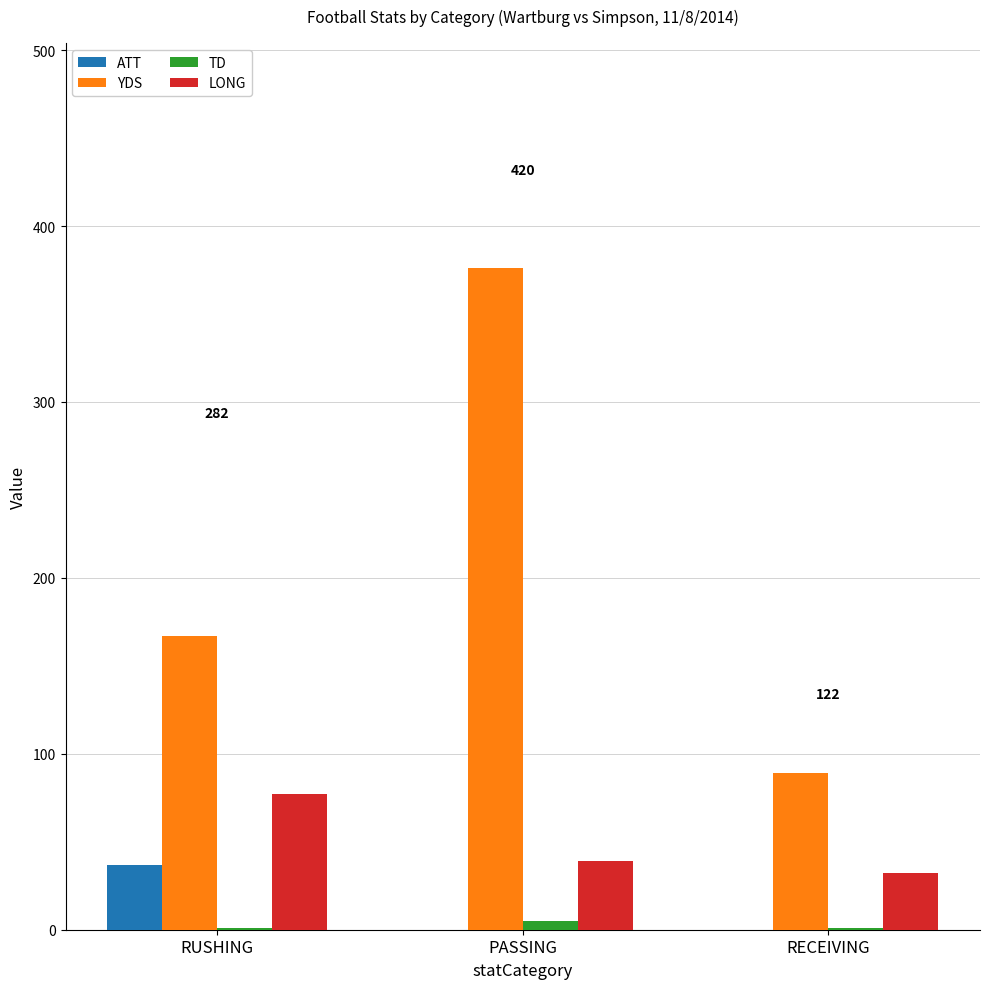

What is the highest value of the YDS series?

376